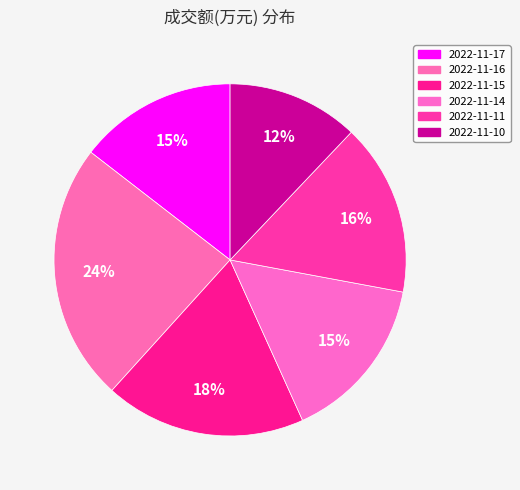

How many slices are in this pie chart?

6